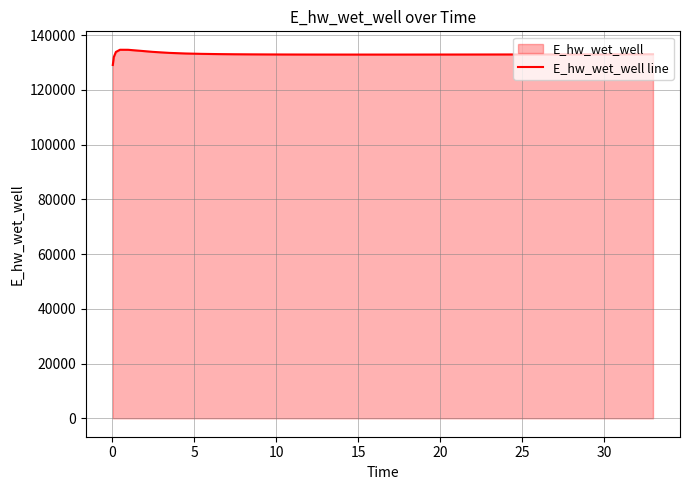

What is the maximum value shown in the chart?

134628.0